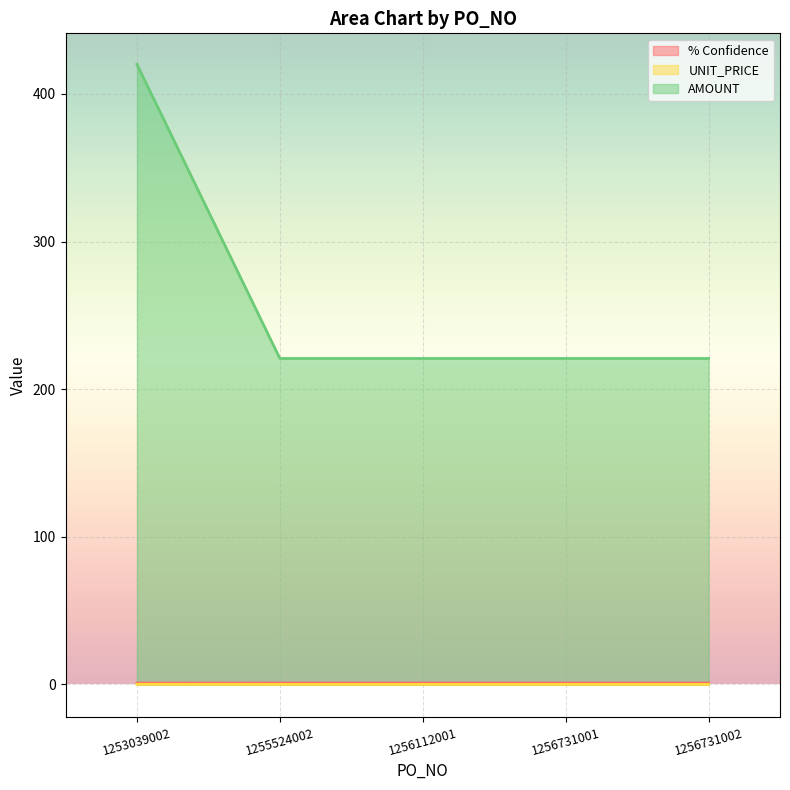

Does the chart display data point markers on the line(s)?

No